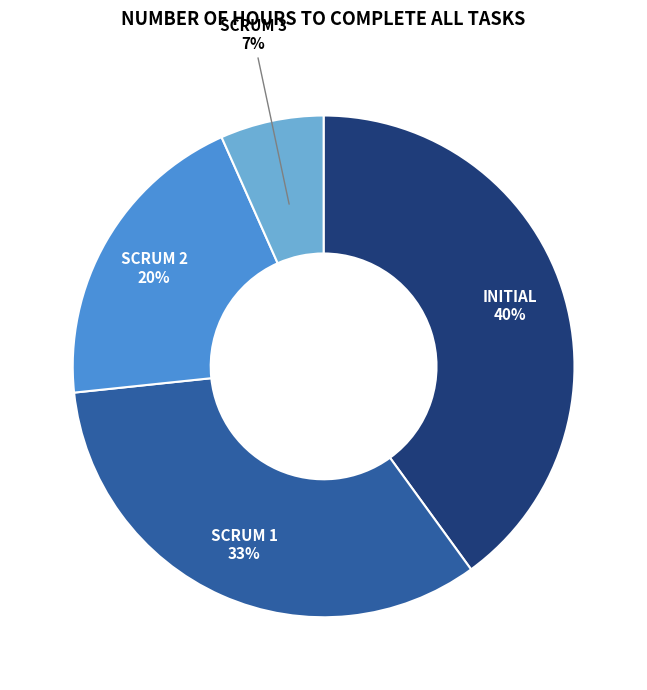

Is there any slice that represents more than half of the pie?

No